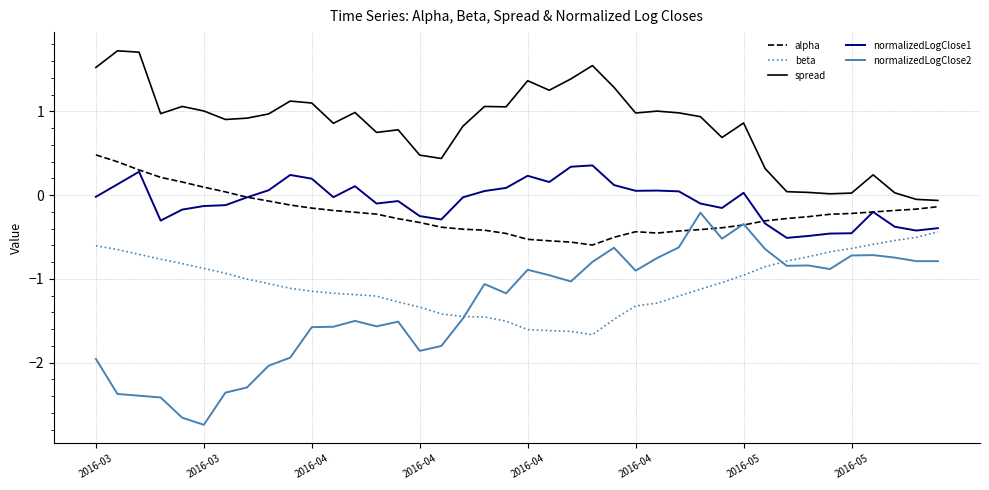

True or false: alpha and beta intersect in this chart.

False